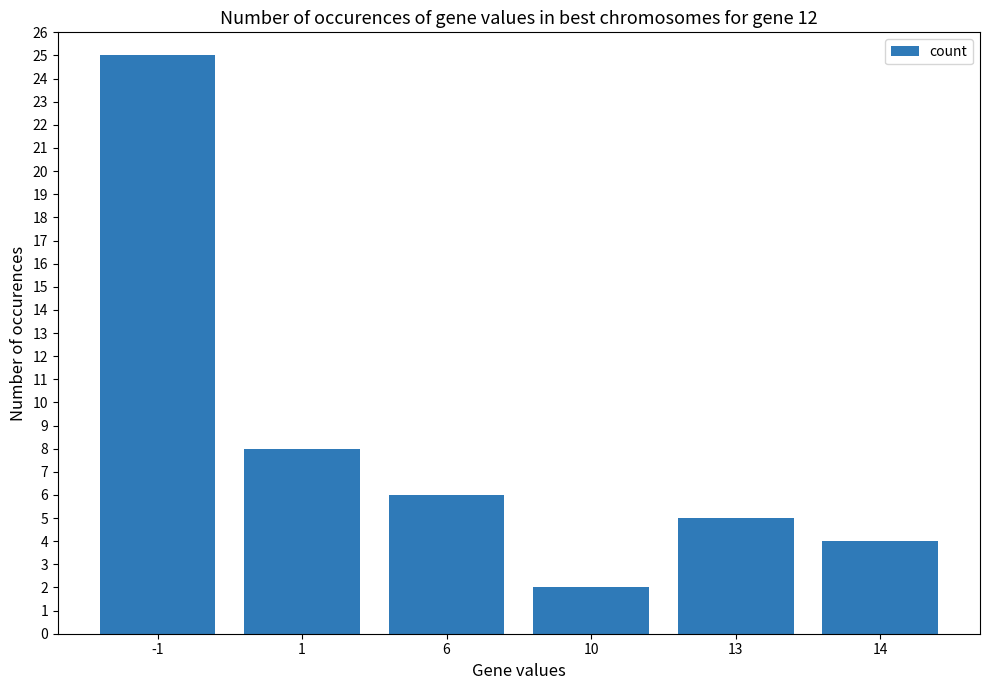

What is the value of the 2nd bar from the left?

8